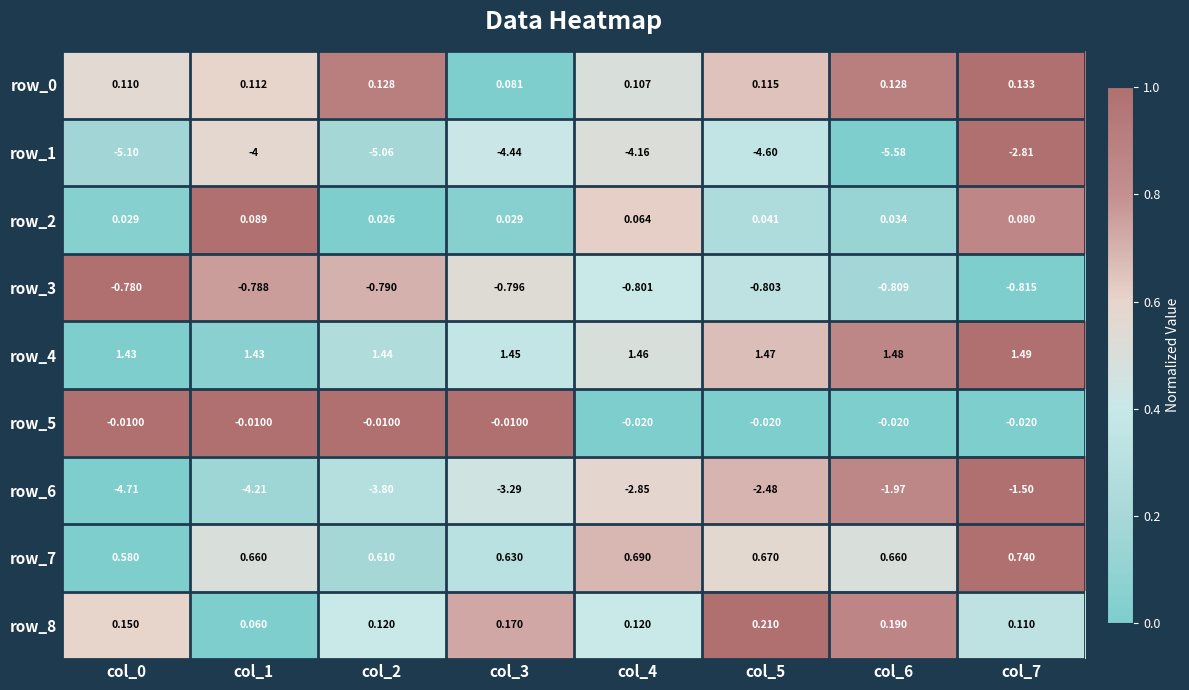

Is the value of row_6 at col_1 greater than the value of row_8 at col_6?

No